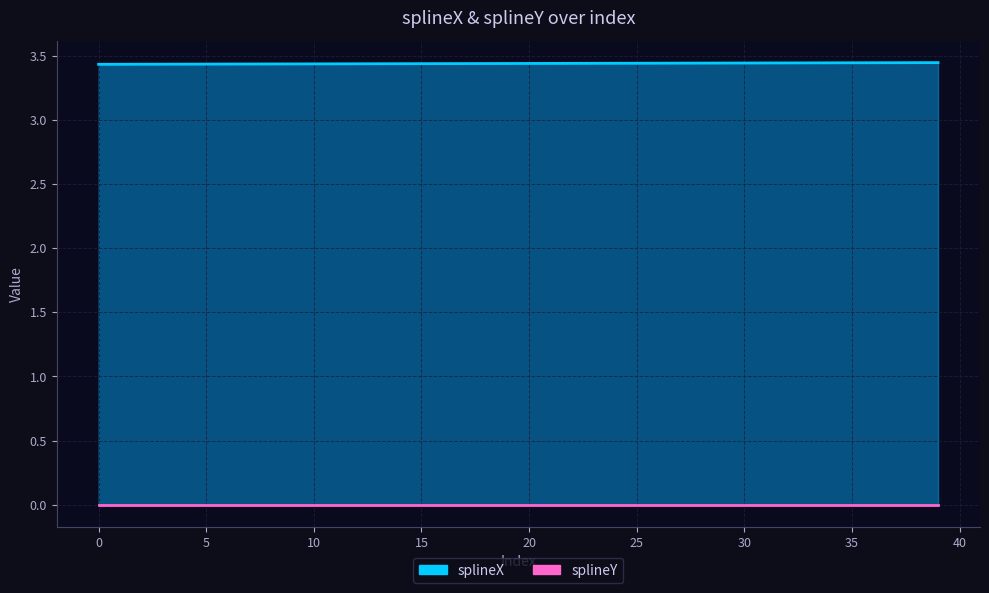

Reading left to right, transcribe all the data shown in this chart.

splineX: 3.4	3.4	3.4	3.4	3.4	3.4	3.4	3.4	3.4	3.4	3.4	3.4	3.4	3.4	3.4	3.4	3.4	3.4	3.4	3.4	3.4	3.4	3.4	3.4	3.4	3.4	3.4	3.4	3.4	3.4	3.4	3.4	3.4	3.4	3.4	3.4	3.4	3.4	3.4	3.4
splineY: 0.0	0.0	0.0	0.0	0.0	0.0	0.0	0.0	0.0	0.0	0.0	0.0	0.0	0.0	0.0	0.0	0.0	0.0	0.0	0.0	0.0	0.0	0.0	0.0	0.0	0.0	0.0	0.0	0.0	0.0	0.0	0.0	0.0	0.0	0.0	0.0	0.0	0.0	0.0	0.0